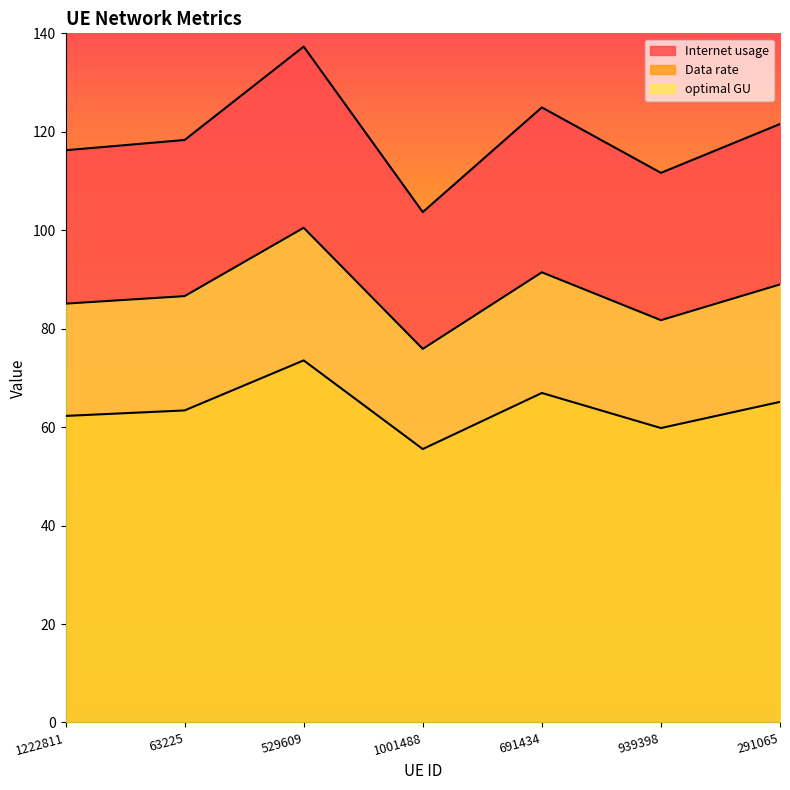

Does the chart display data point markers on the line(s)?

No